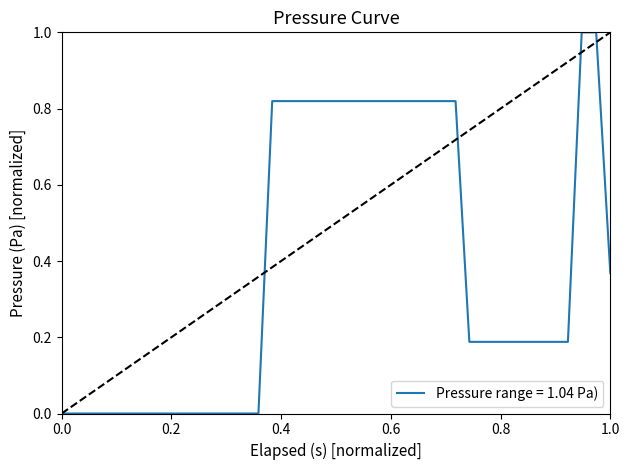

What is the difference between the maximum and minimum values?

1.0